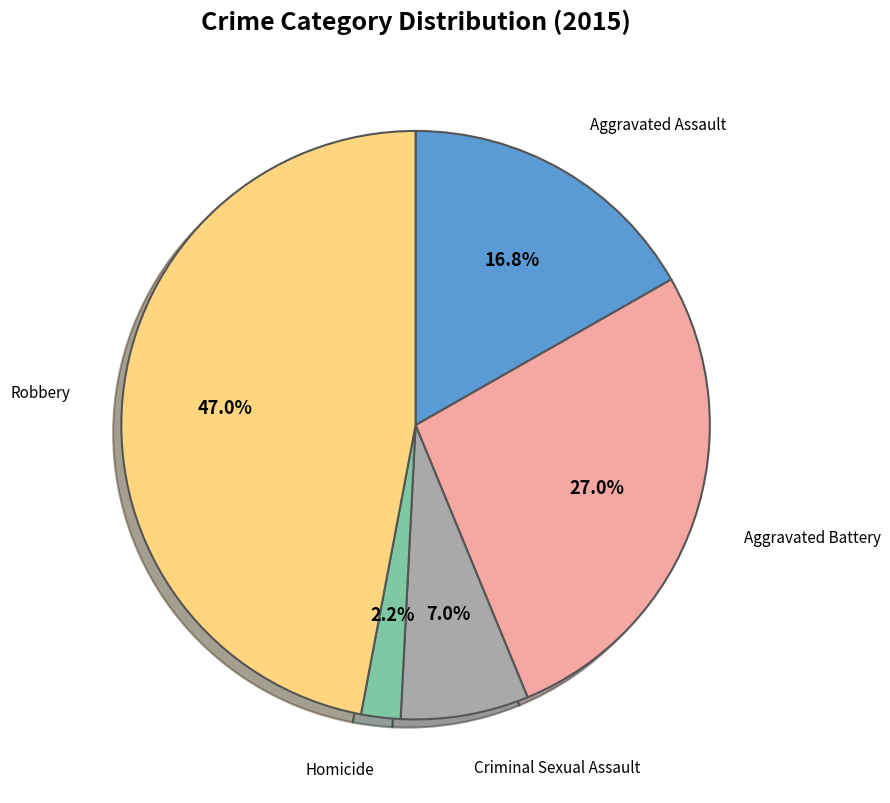

Does any single category account for the majority?

No